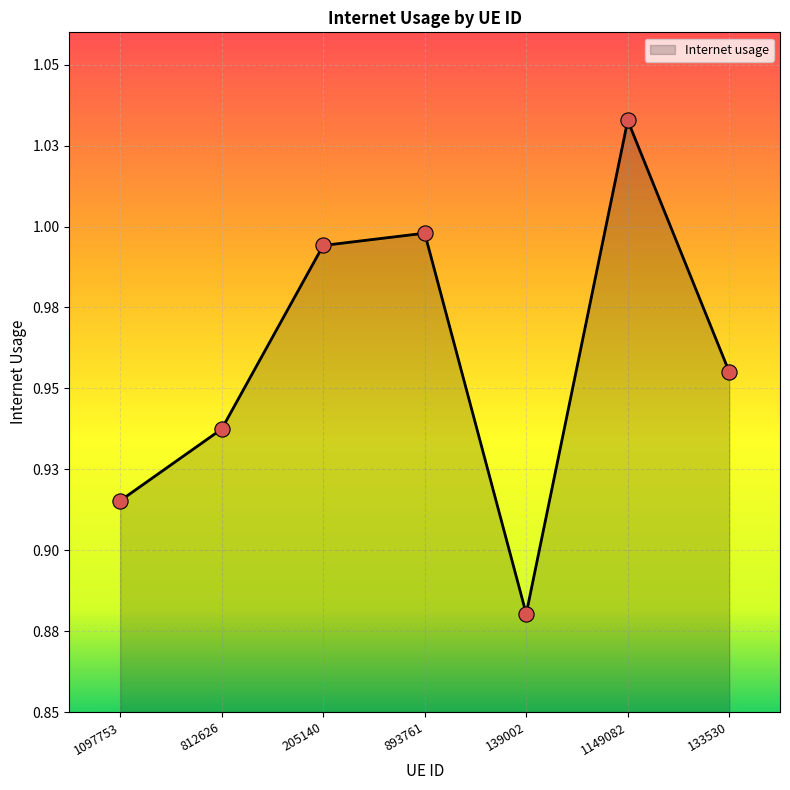

What is the change in value from 1097753 to 205140?

+0.1